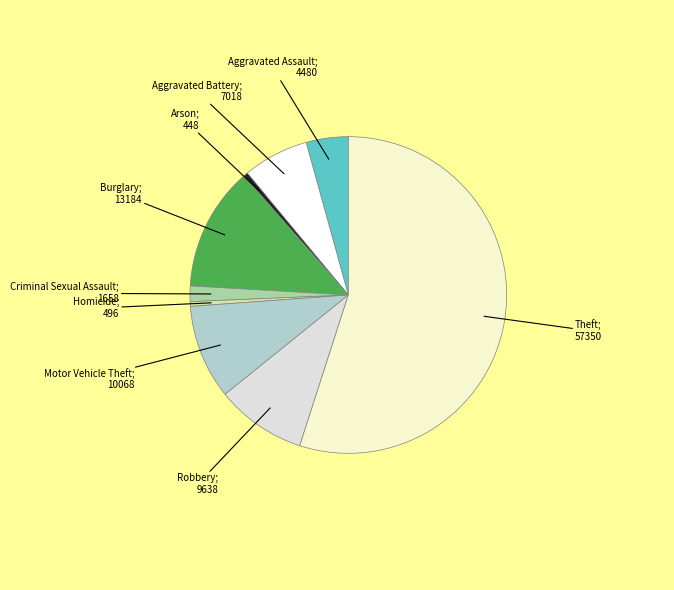

Is there a majority slice in this chart?

Yes